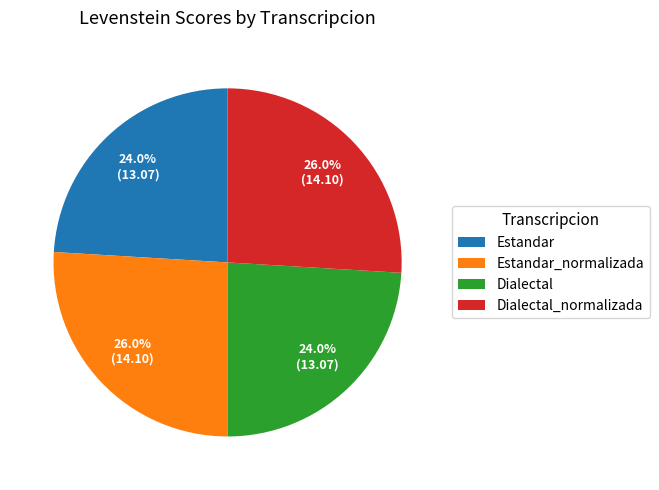

What is the ratio of the value at Dialectal_normalizada to the value at Dialectal?

1.1